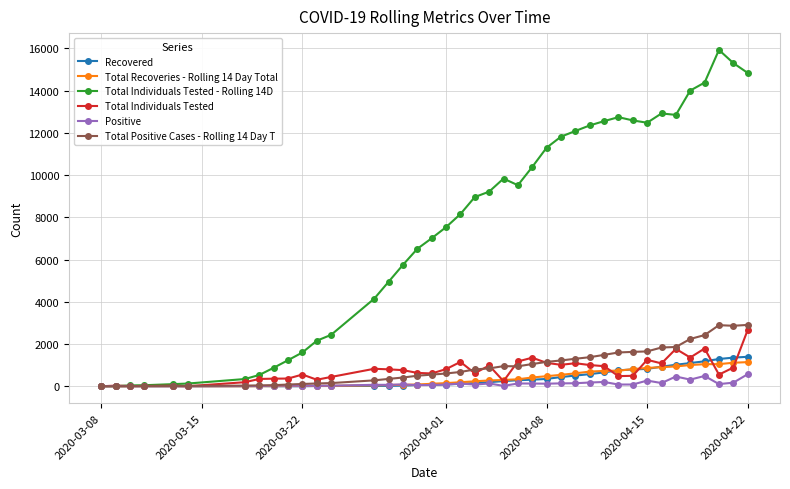

True or false: Total Individuals Tested has more than 1 points higher than both neighbors.

True